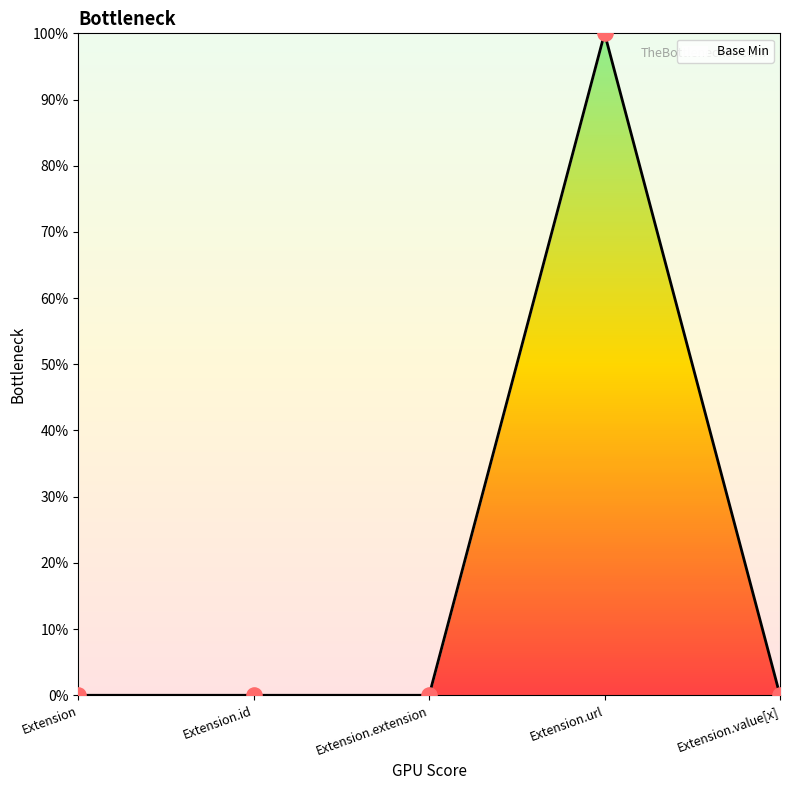

Which has a higher value, Extension.url or Extension.value[x]?

Extension.url